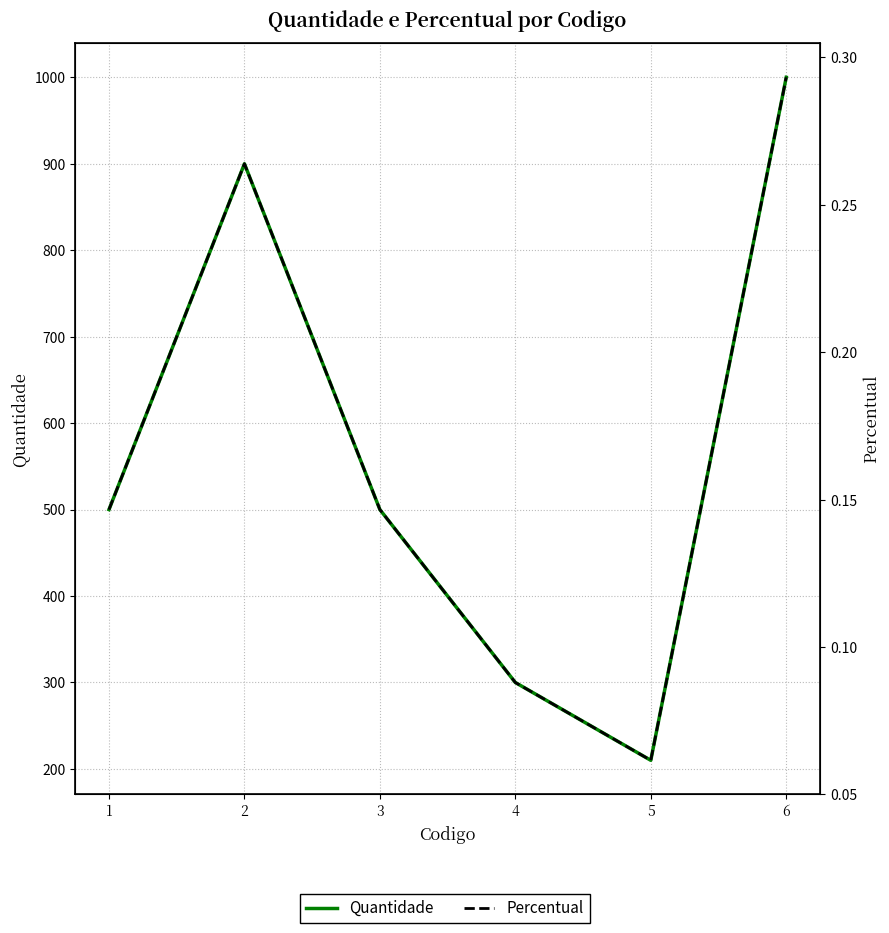

True or false: Percentual has a value of 0.1 at 5.

True